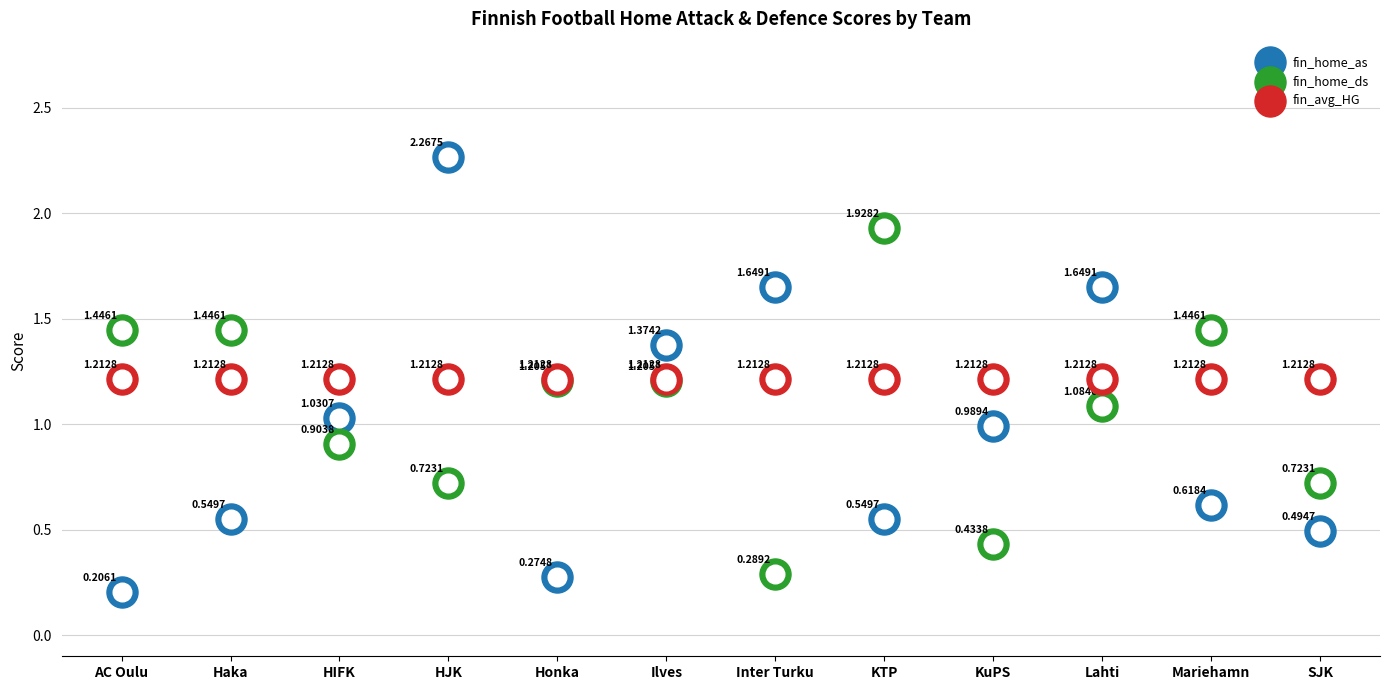

Which series contains the lowest Y value?

fin_home_as